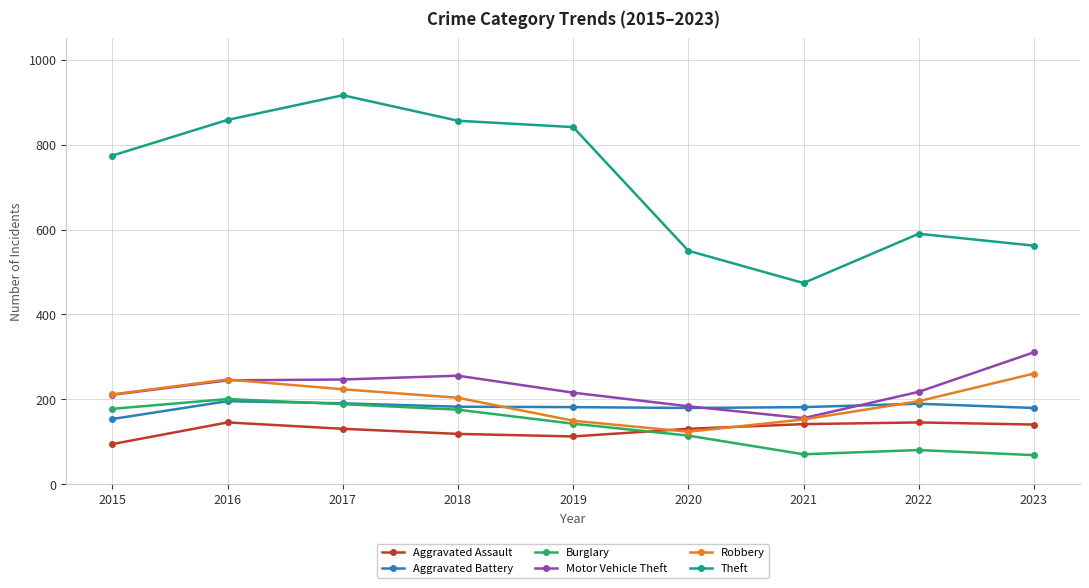

What is the sum of the Aggravated Assault values at 2021 and 2016?

288